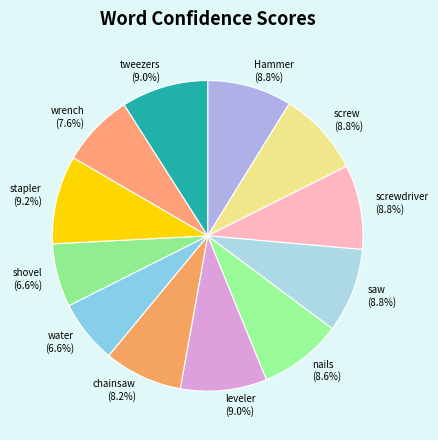

Is there a majority slice in this chart?

No